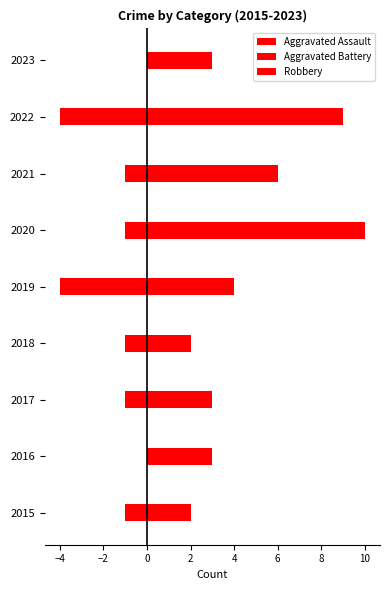

At how many categories does at least one series exceed -2?

9